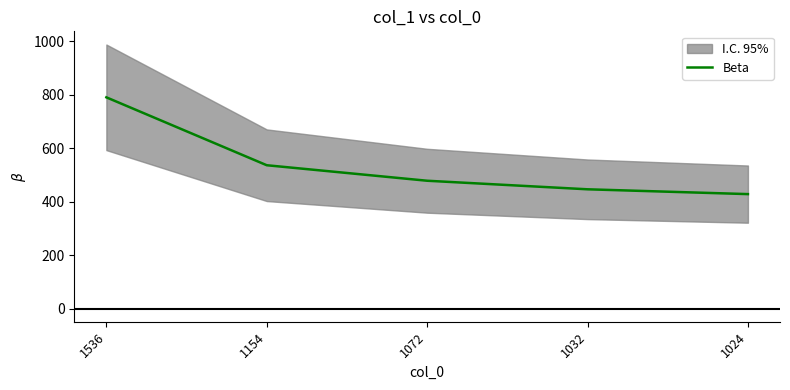

Where does the data first go above 478?

1536